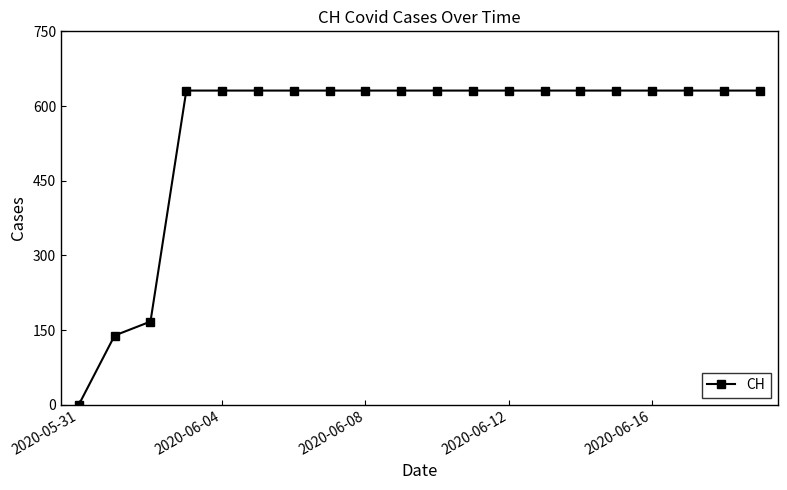

Does the chart have visible grid lines?

No